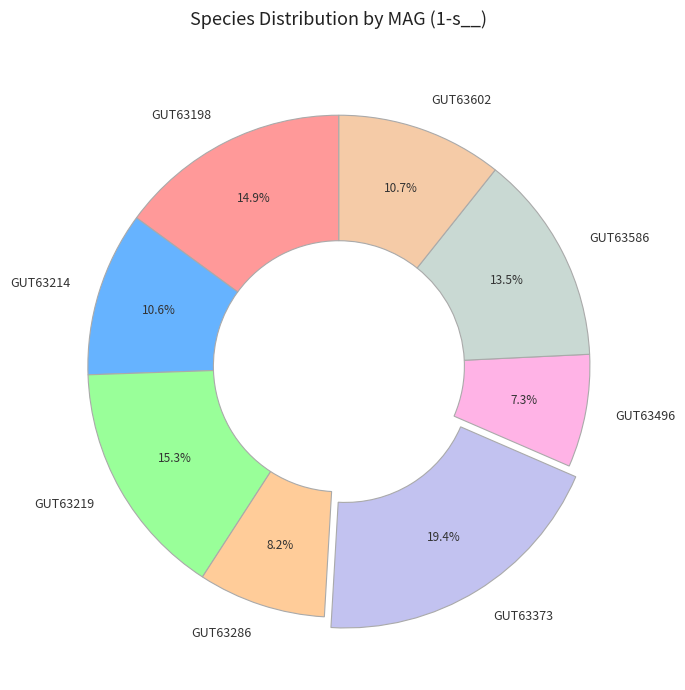

Do GUT63198 and GUT63219 together represent more than half of the pie?

No